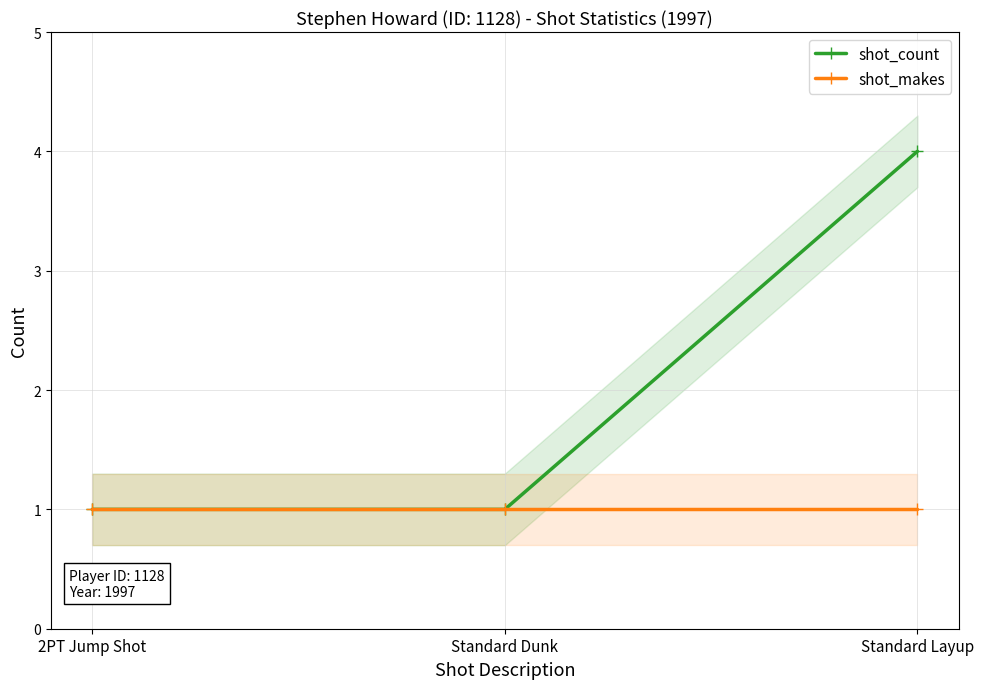

The value of shot_makes at Standard Dunk is 0. True or false?

False